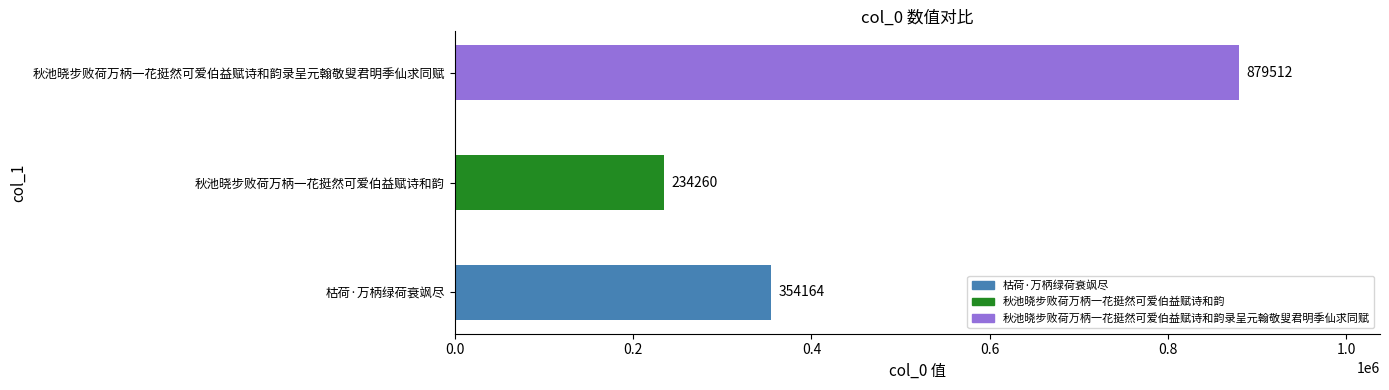

Between 秋池晓步败荷万柄一花挺然可爱伯益赋诗和韵 and 枯荷·万柄绿荷衰飒尽, which is larger?

枯荷·万柄绿荷衰飒尽